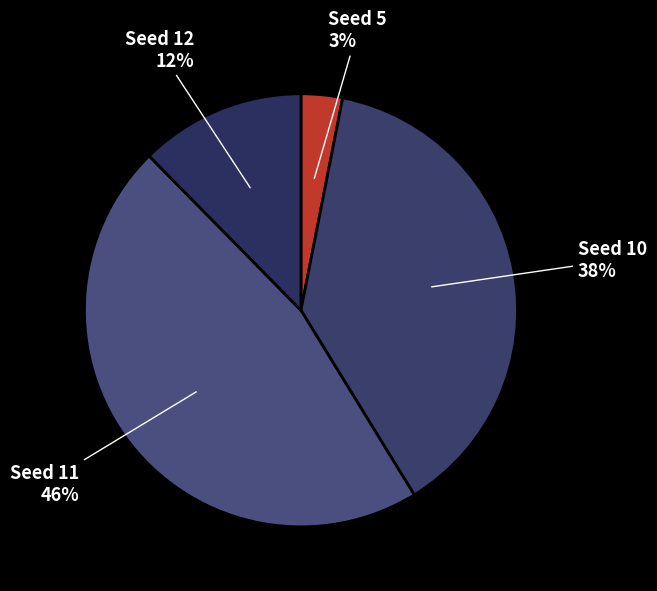

What is the ratio of the value at Seed 11 to the value at Seed 10?

1.2